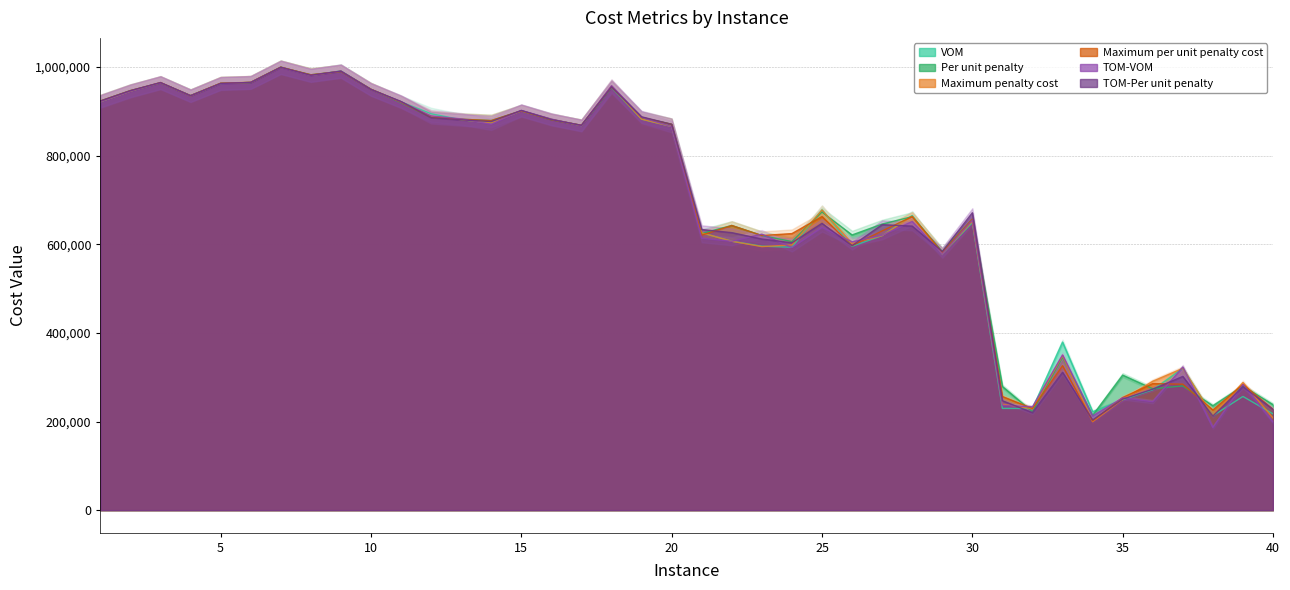

How many intersections are there between TOM-Per unit penalty and Per unit penalty?

15